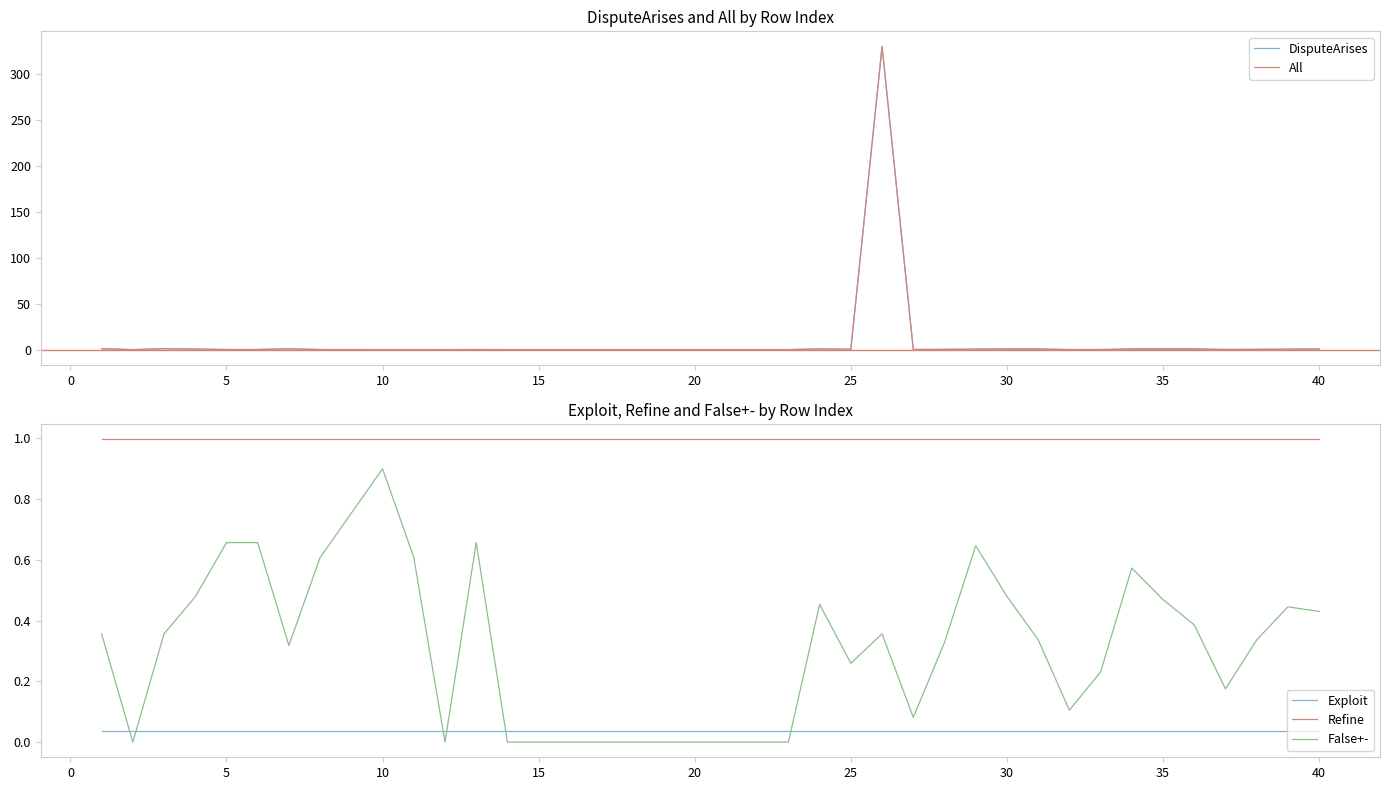

True or false: Refine and False+- cross at least once.

False